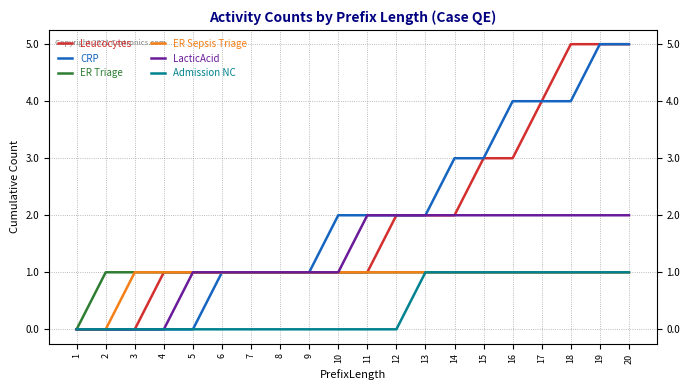

Count the ER Sepsis Triage values in the range 1 to 2.

18